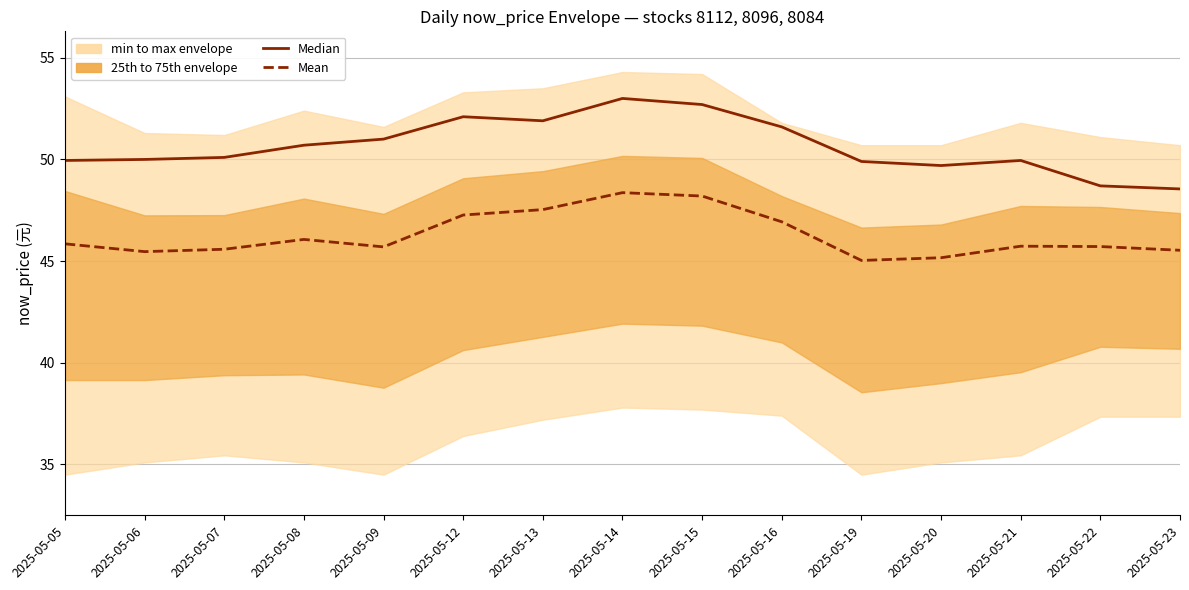

What is the difference between the second highest and second lowest values in the Mean series?

3.0